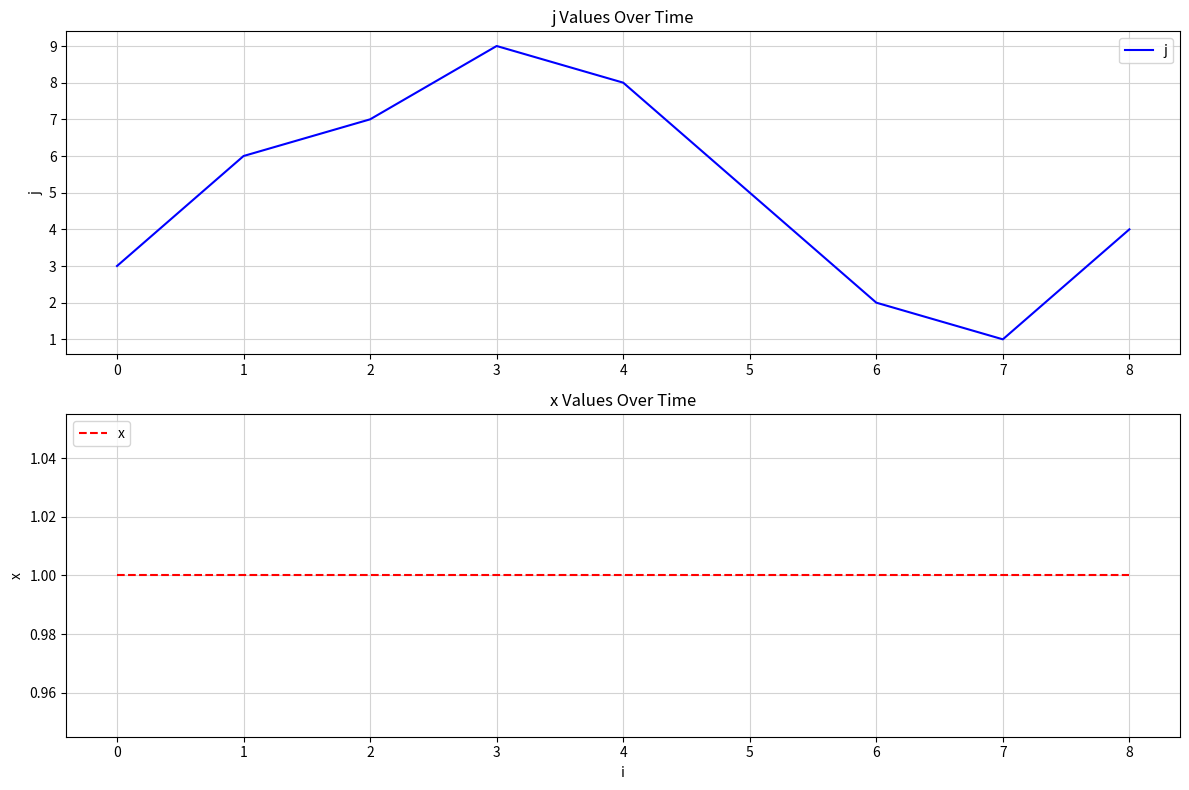

True or false: x and j intersect in this chart.

False